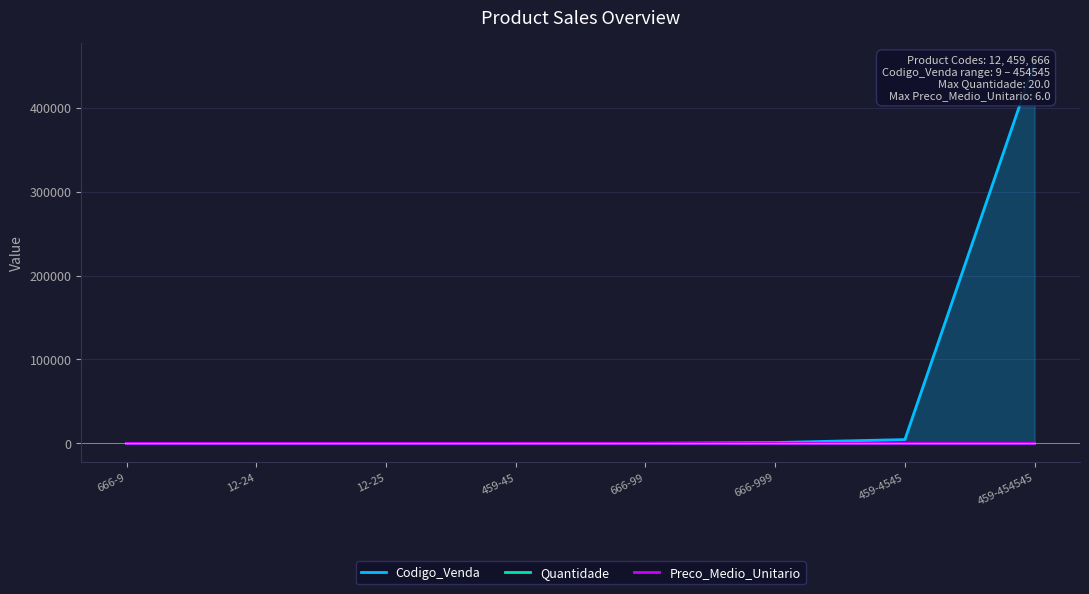

At which category is the sum across all series the highest?

459-454545